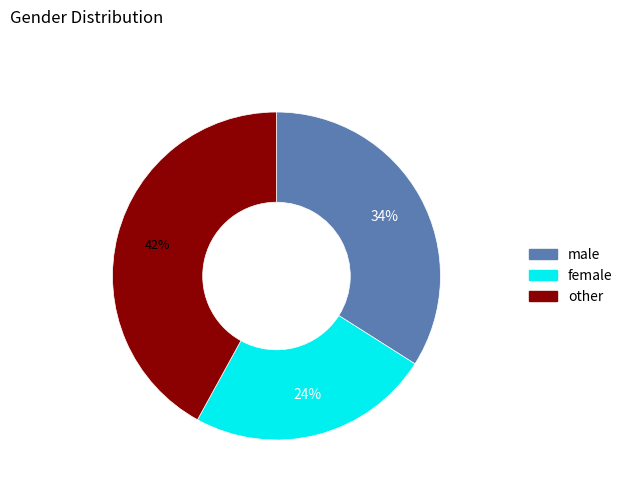

Is there any slice that represents more than half of the pie?

No